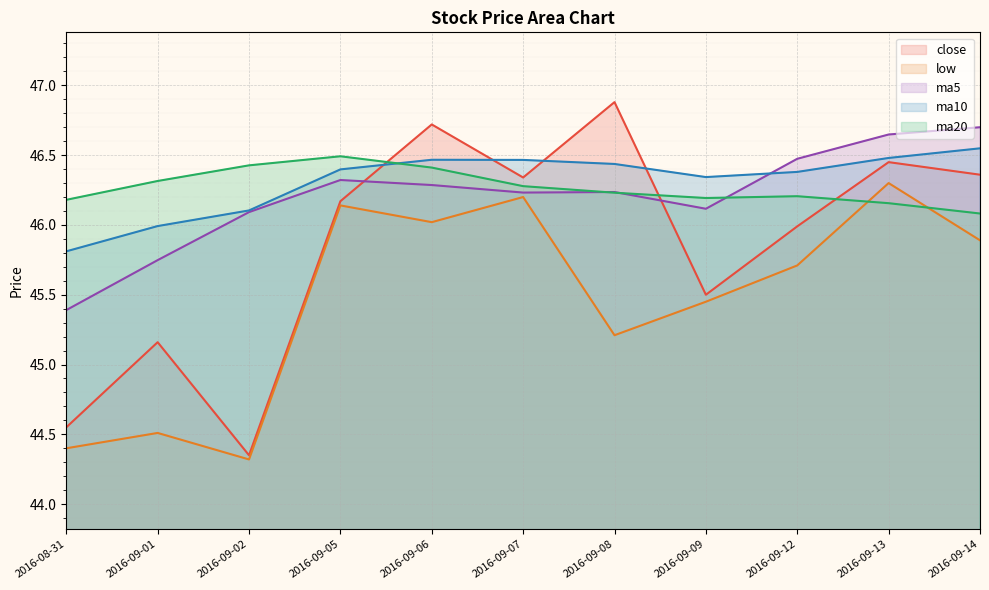

Where is ma5 nearest to the value 46?

2016-09-02